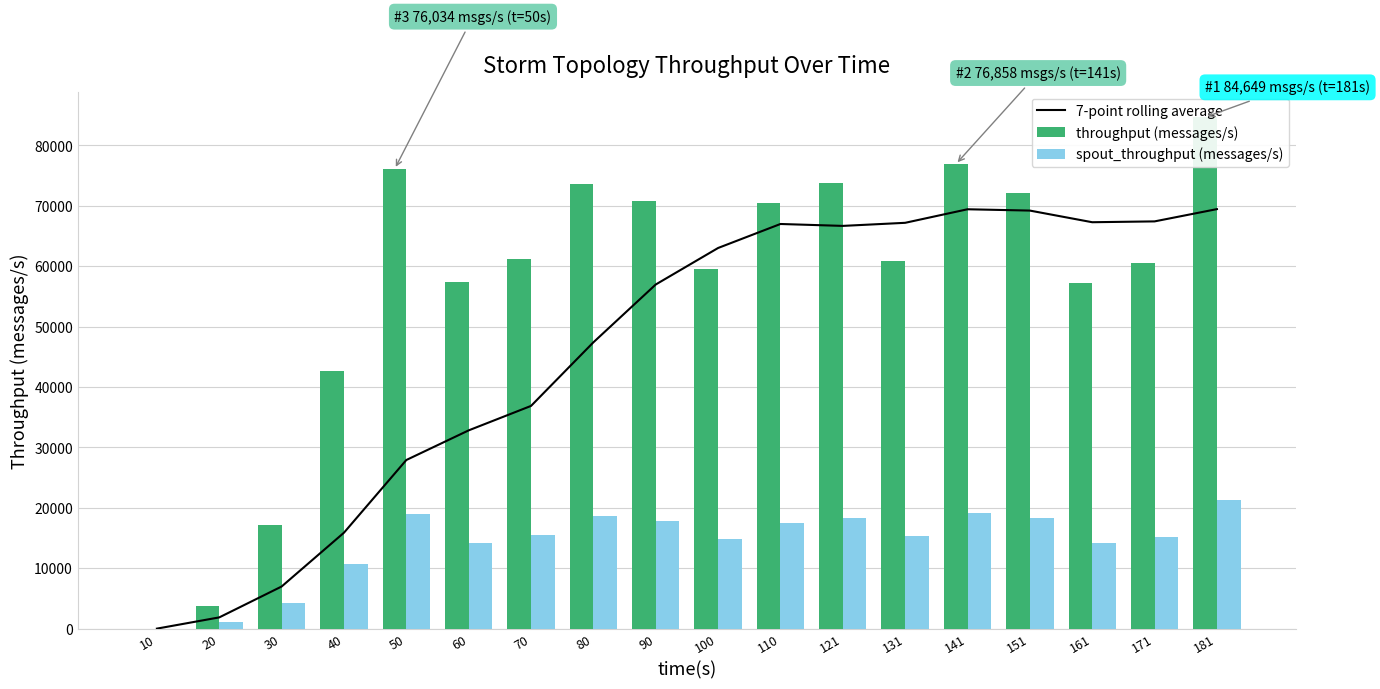

What is the sum of all 7-point rolling average values?

833269.7